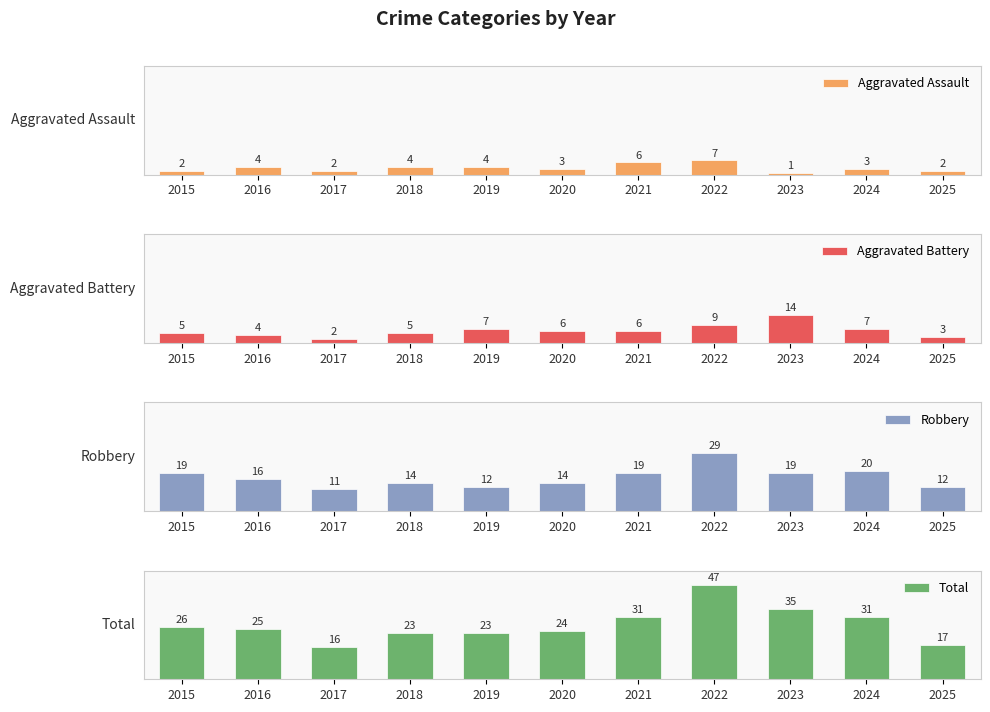

Which series changed the most between 2018 and 2023?

Total